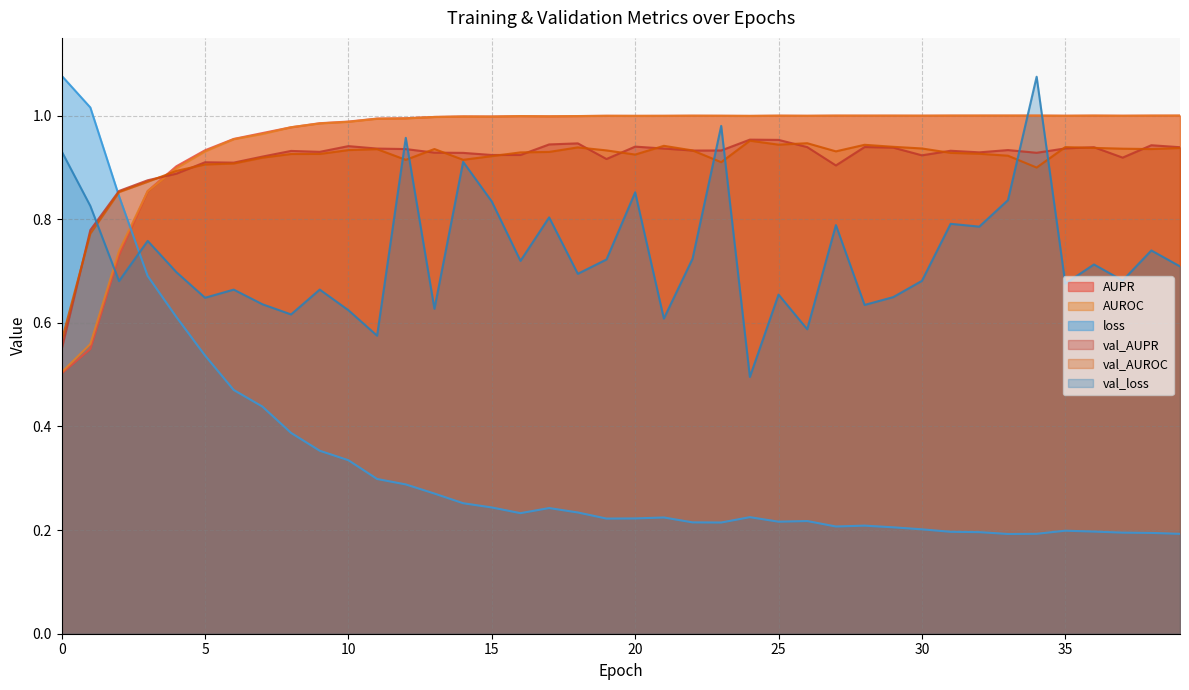

Rank the series by their maximum value, from lowest to highest.

val_AUROC, val_AUPR, AUROC, AUPR, val_loss, loss